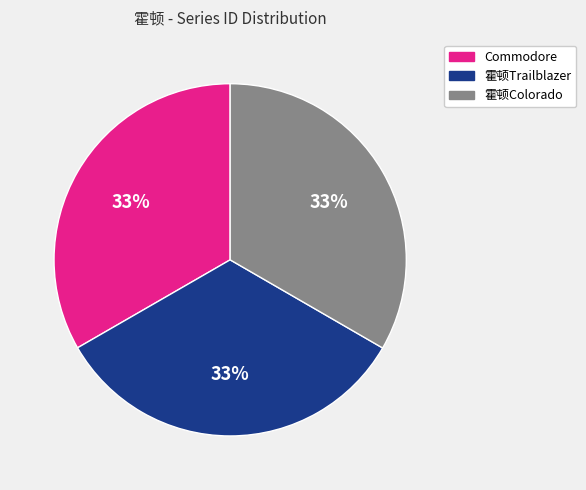

Do Commodore and 霍顿Colorado together represent more than half of the pie?

Yes